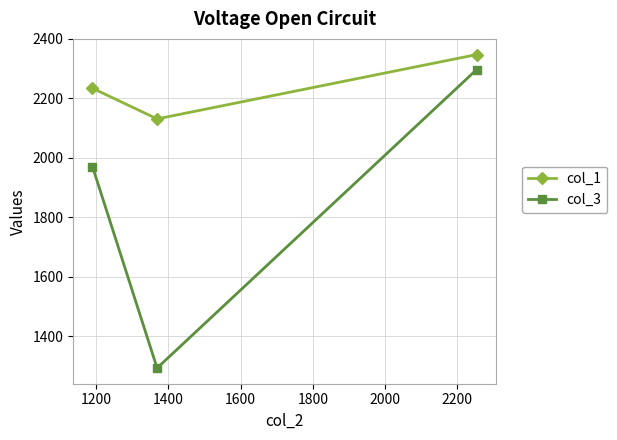

Reading left to right, what are all the values shown in this chart?

col_1: 2234.1	2131.1	2347.4
col_3: 1970.6	1293.7	2297.0